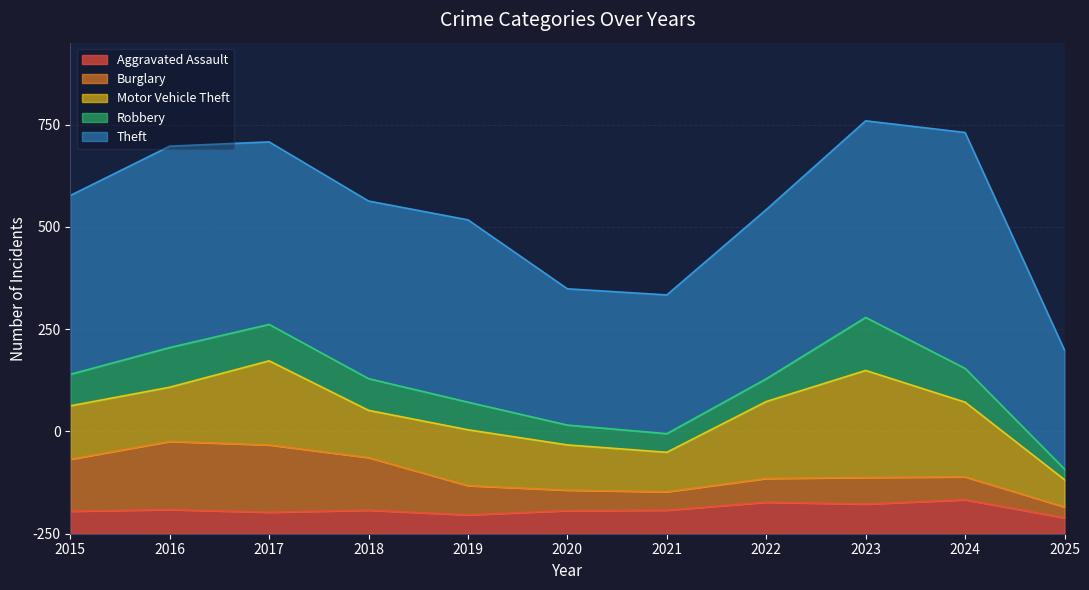

Reading left to right, what are all the values shown in this chart?

Aggravated Assault: 110	118	105	115	92	113	115	154	145	166	78
Burglary: 254	333	329	257	143	100	90	116	130	112	53
Motor Vehicle Theft: 261	265	411	231	273	221	193	376	523	365	133
Robbery: 154	194	178	155	135	97	91	111	259	165	52
Theft: 874	984	892	868	891	666	678	827	961	1153	581